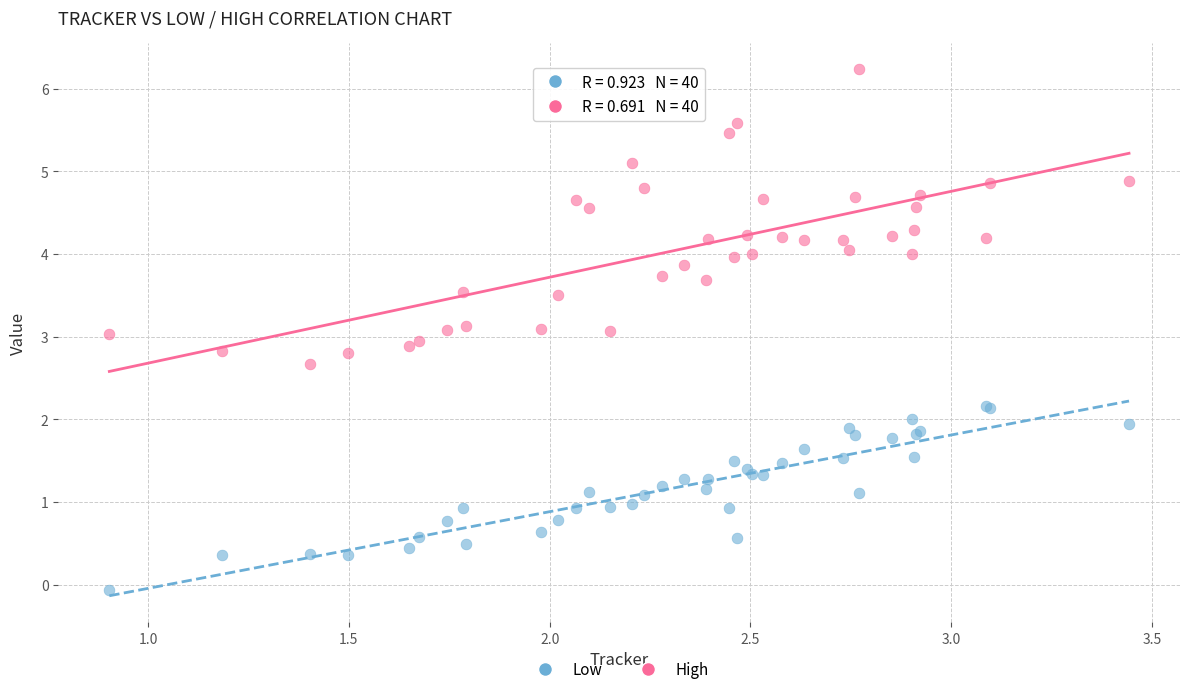

Which series reaches the maximum Y coordinate?

High